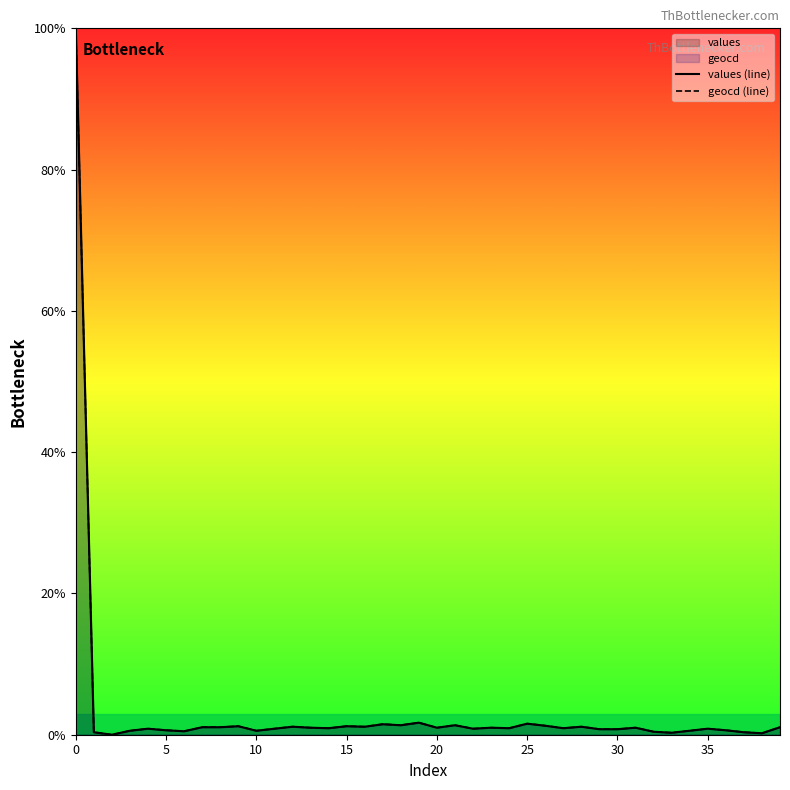

Reading left to right, what are all the values shown in this chart?

values (line): 100.0	0.4	0.0	0.6	0.9	0.6	0.5	1.1	1.1	1.2	0.6	0.9	1.1	1.0	0.9	1.2	1.1	1.5	1.3	1.7	1.0	1.3	0.9	1.0	0.9	1.6	1.3	0.9	1.1	0.8	0.8	1.0	0.4	0.3	0.6	0.9	0.6	0.4	0.2	1.1
geocd (line): 100.0	0.4	0.0	0.6	0.9	0.6	0.5	1.1	1.1	1.2	0.6	0.9	1.1	1.0	0.9	1.2	1.1	1.5	1.4	1.7	1.0	1.4	0.9	1.0	0.9	1.6	1.3	0.9	1.1	0.8	0.8	1.0	0.4	0.3	0.6	0.9	0.6	0.4	0.2	1.1